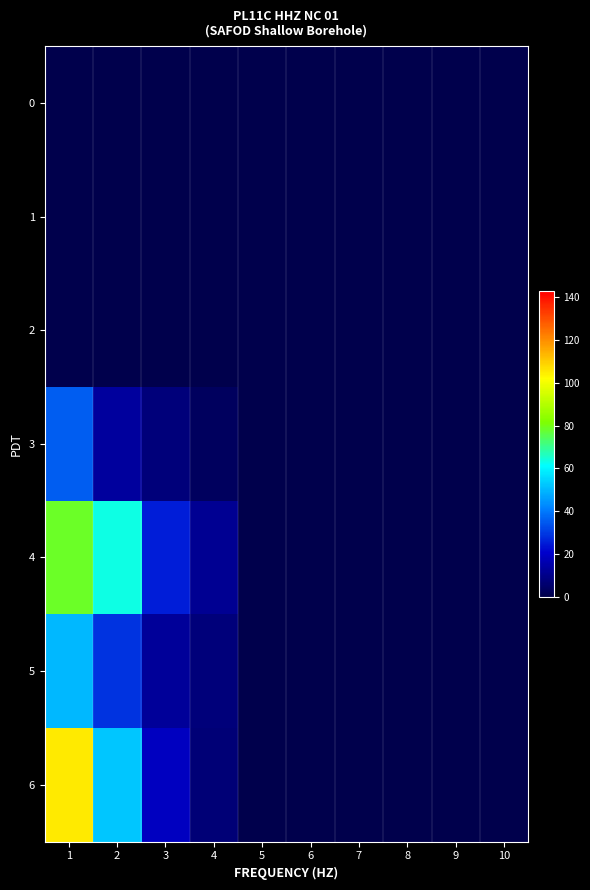

At how many categories does at least one series exceed 15?

3